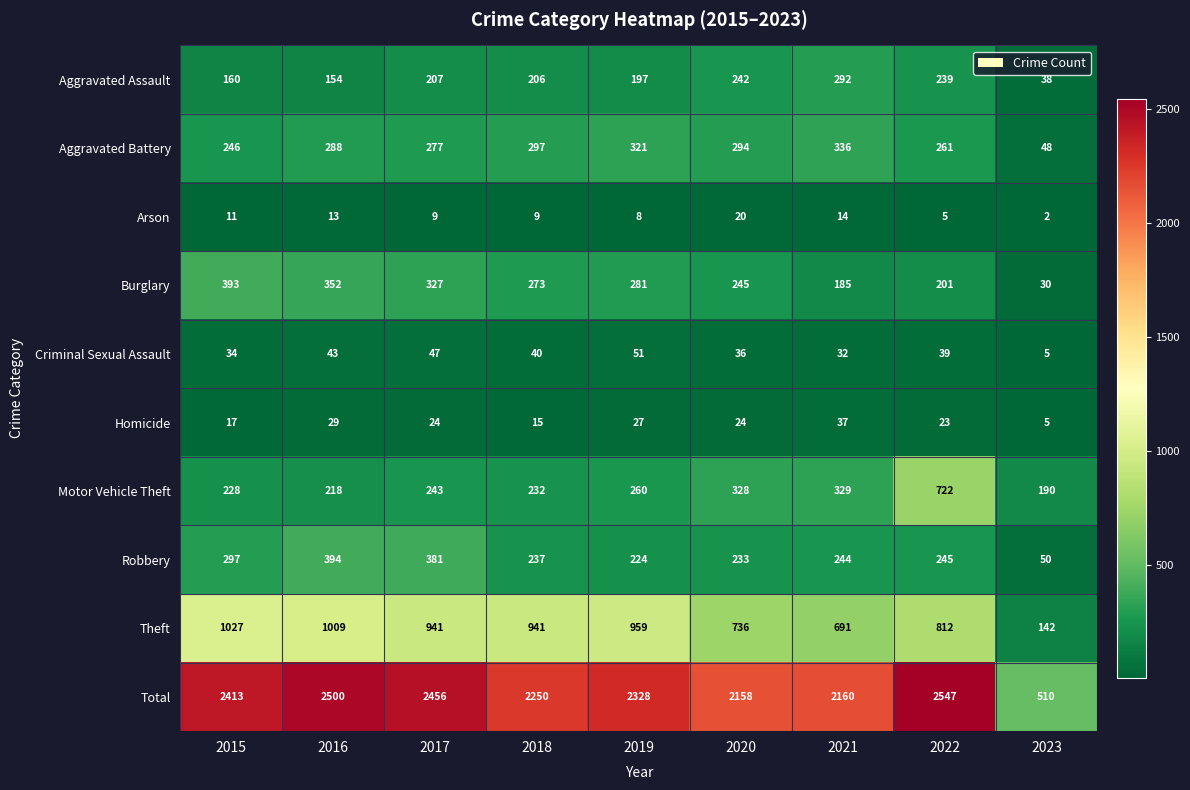

At how many categories does at least one series exceed 2156?

8